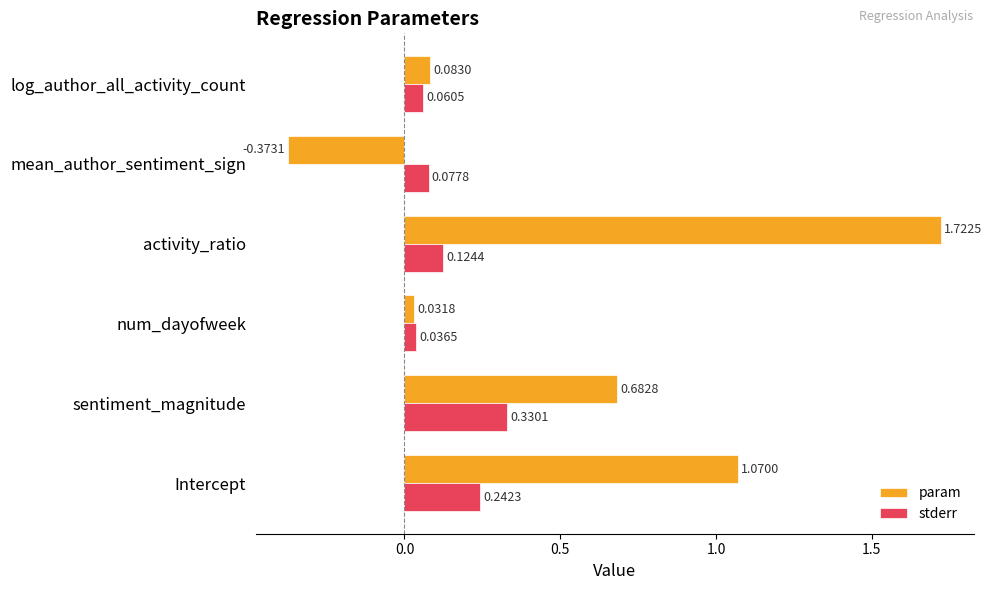

Which category has the highest value in the param series?

activity_ratio